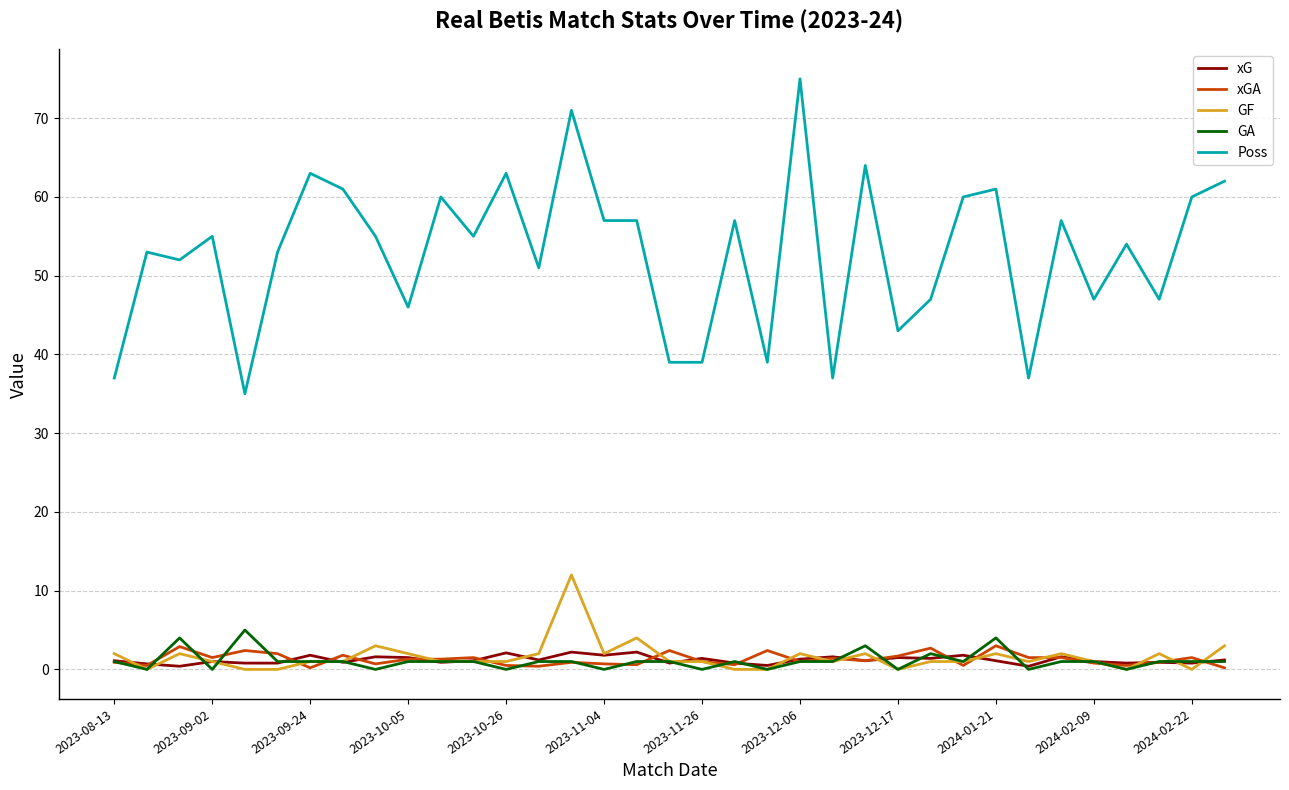

True or false: Poss and GF cross at least once.

False